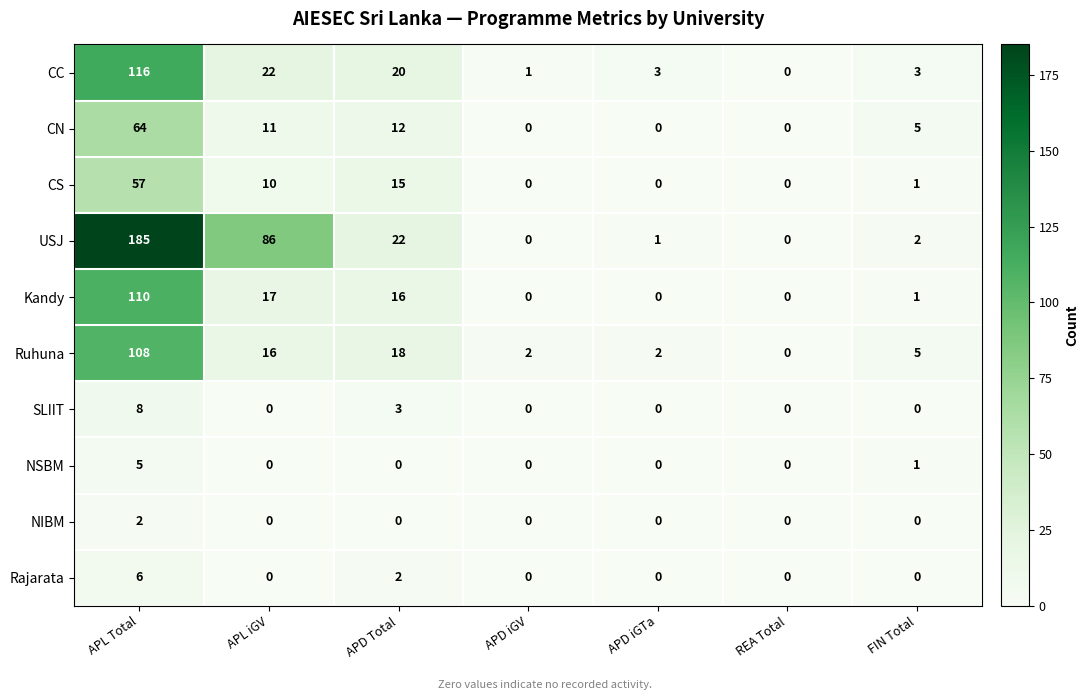

How many values in the Rajarata series exceed 0?

2